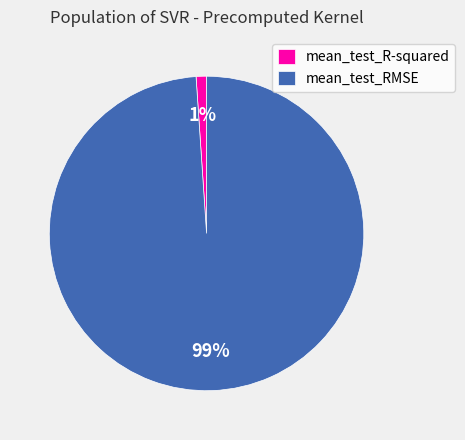

Which slice is the smallest?

mean_test_R-squared